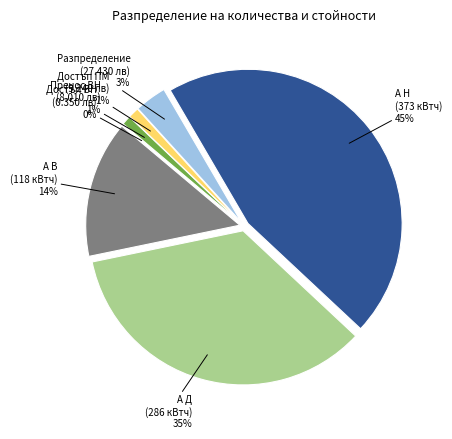

To the nearest percent, what is the difference between the largest and smallest slice percentages?

45%